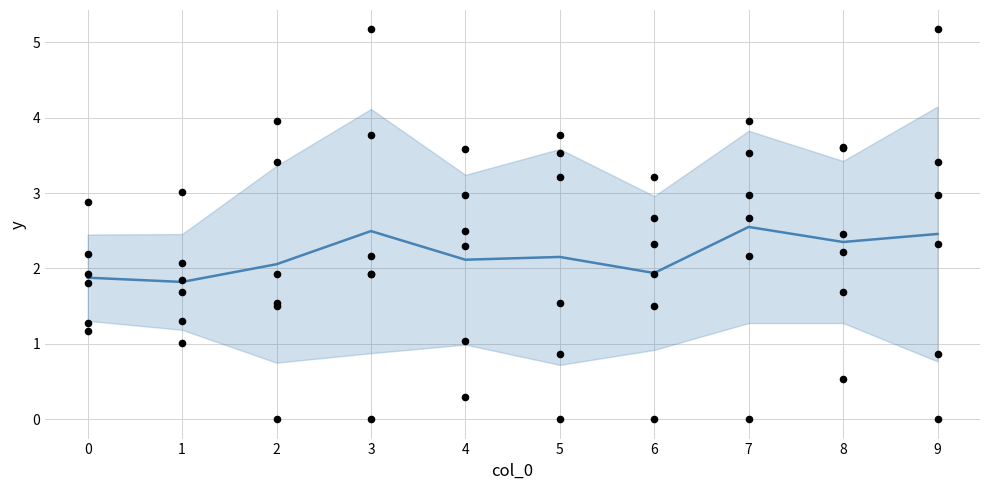

At how many categories does at least one series exceed 0?

10